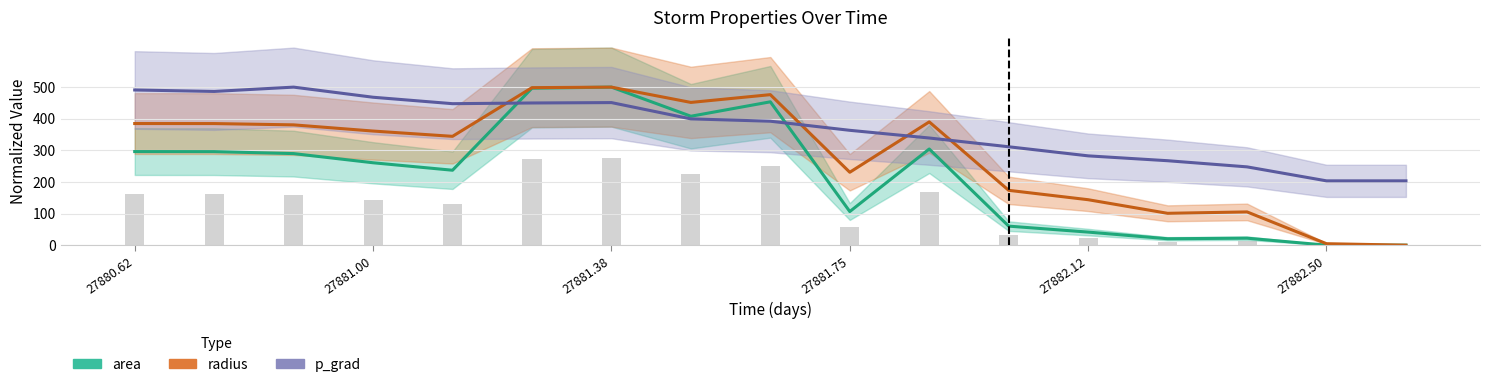

Rank the series at 27881.38 from highest to lowest value.

area, radius, p_grad